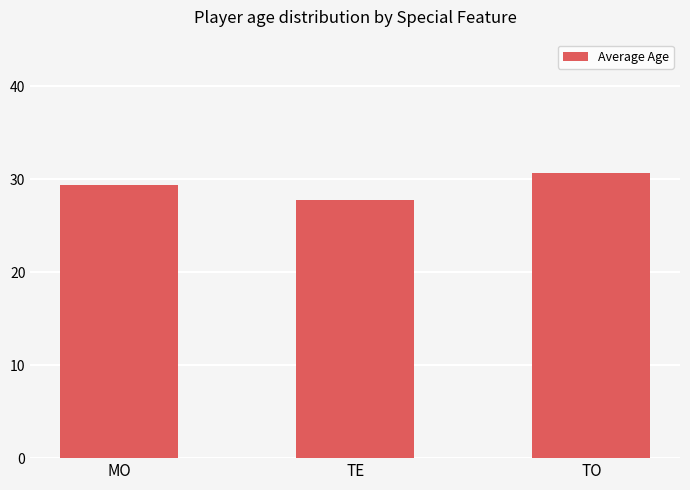

How many categories are shown in the chart?

3